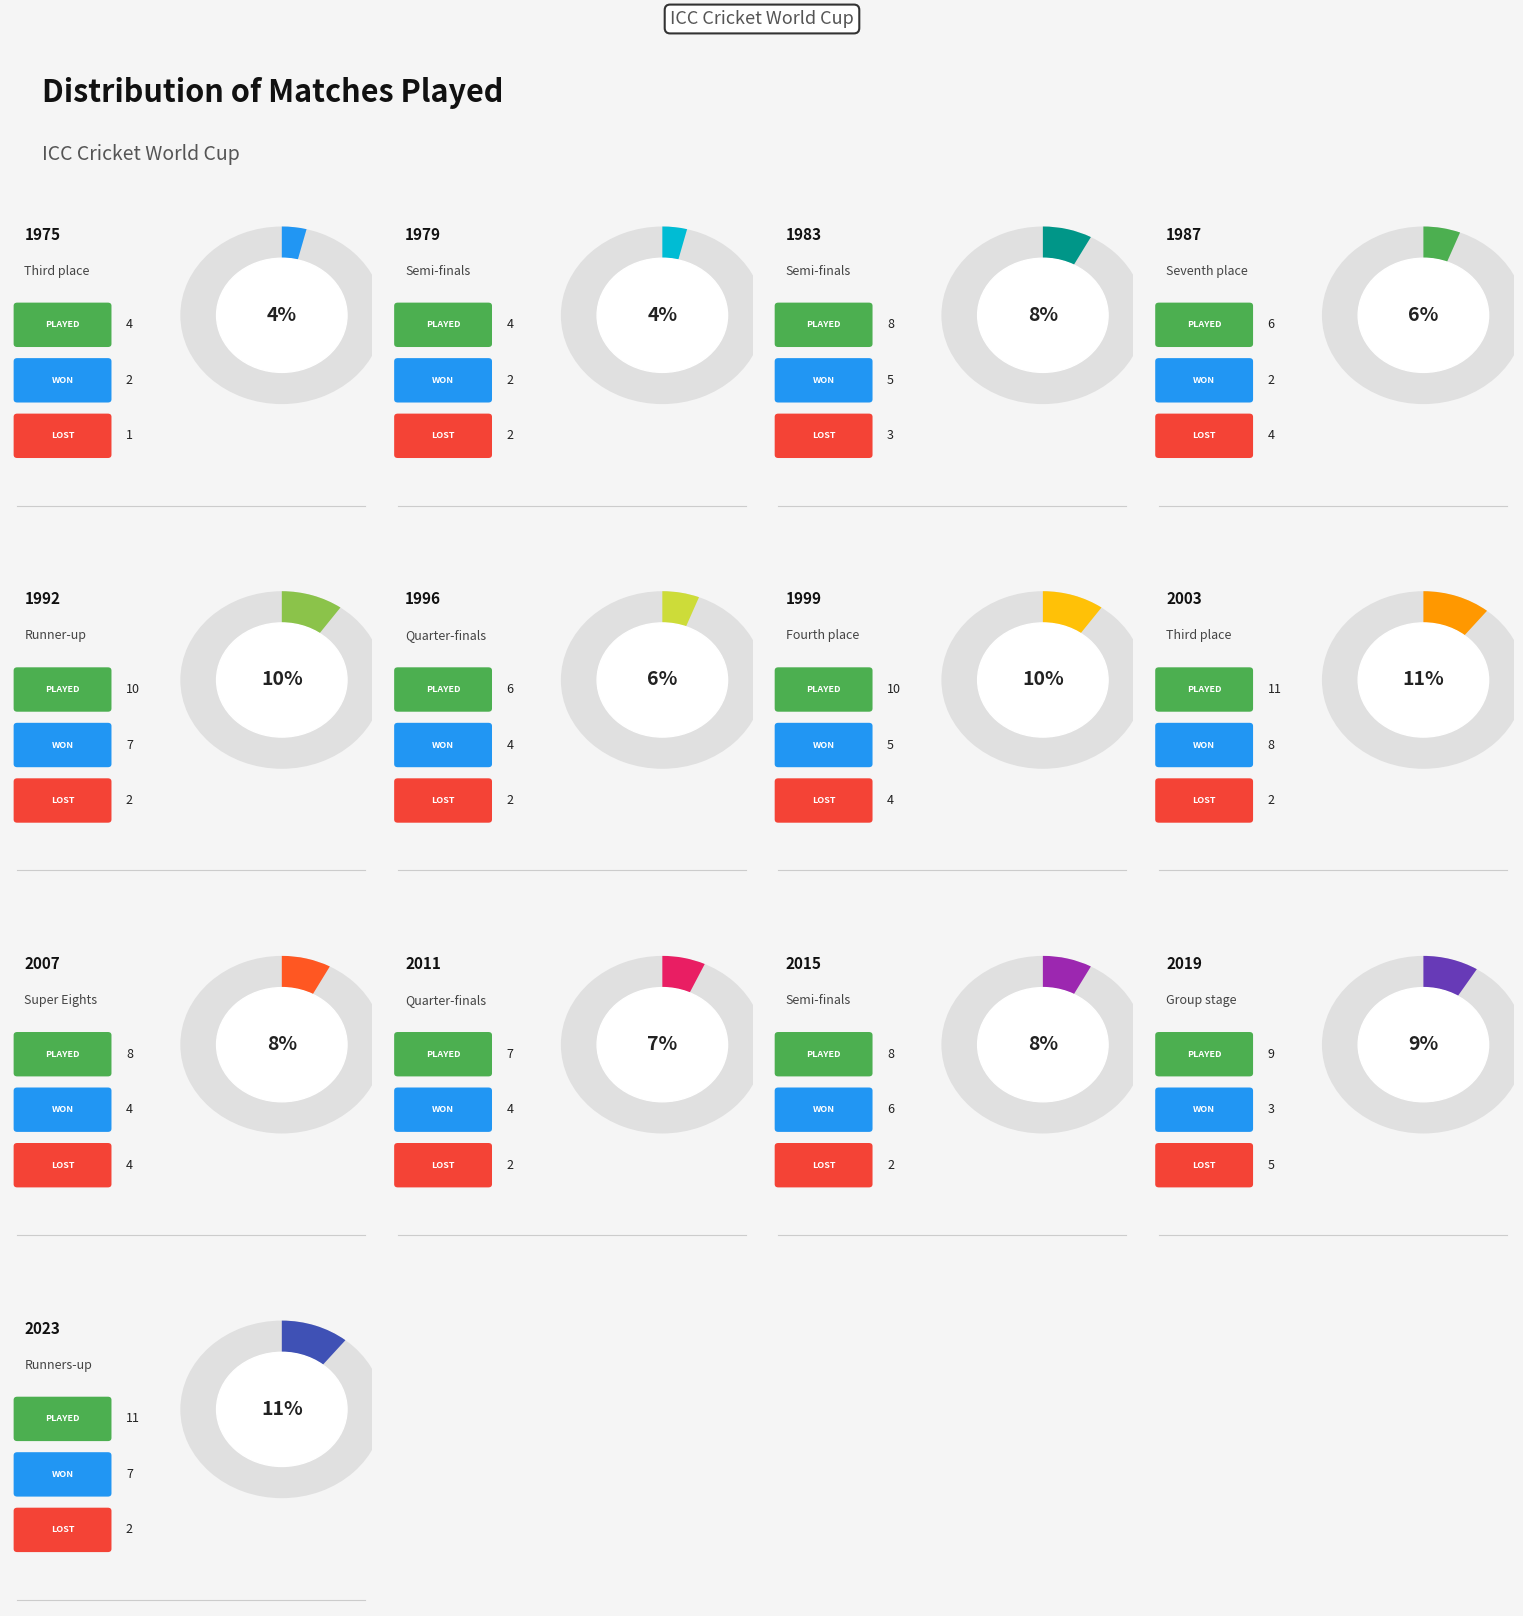

How much of the chart is everything except Semi-finals (2015)?

92.2%